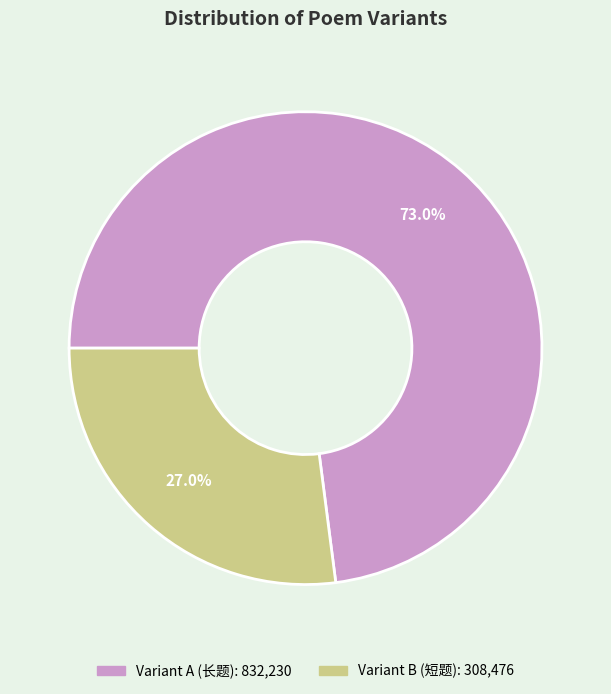

To the nearest percent, what is the difference between the 减字木兰花·七月七日，六禾约祀周稚圭，未能也 and 减字木兰花 七月七日，六禾约祀周稚圭，未能也。夜阑对烛，感念生才，率拈短韵 slice percentages?

46%